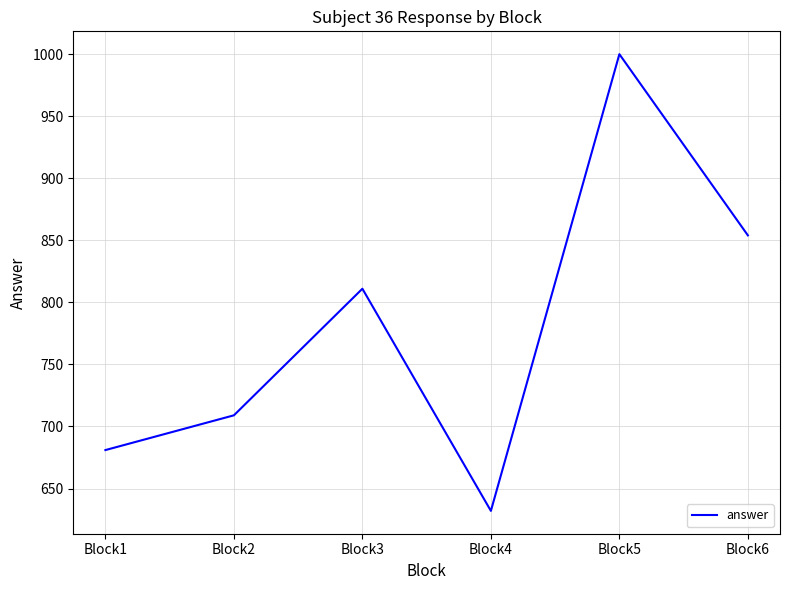

What is the difference between the values at Block1 and Block3?

130